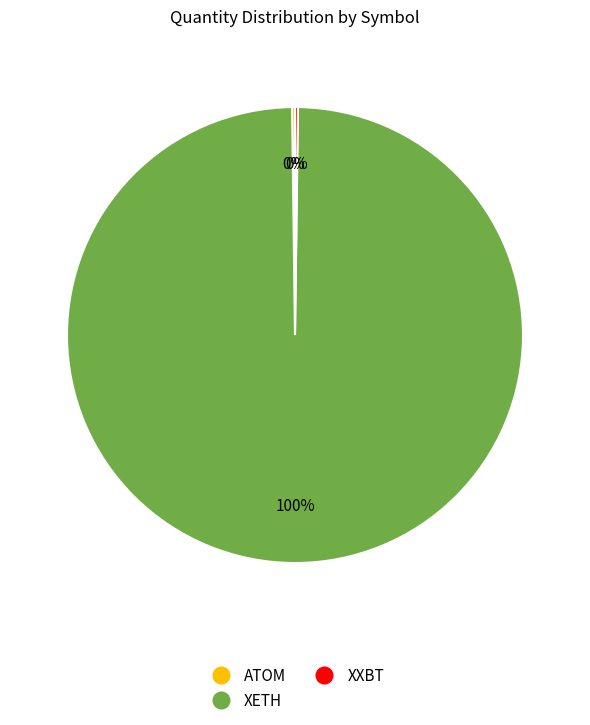

Does any single category account for the majority?

Yes